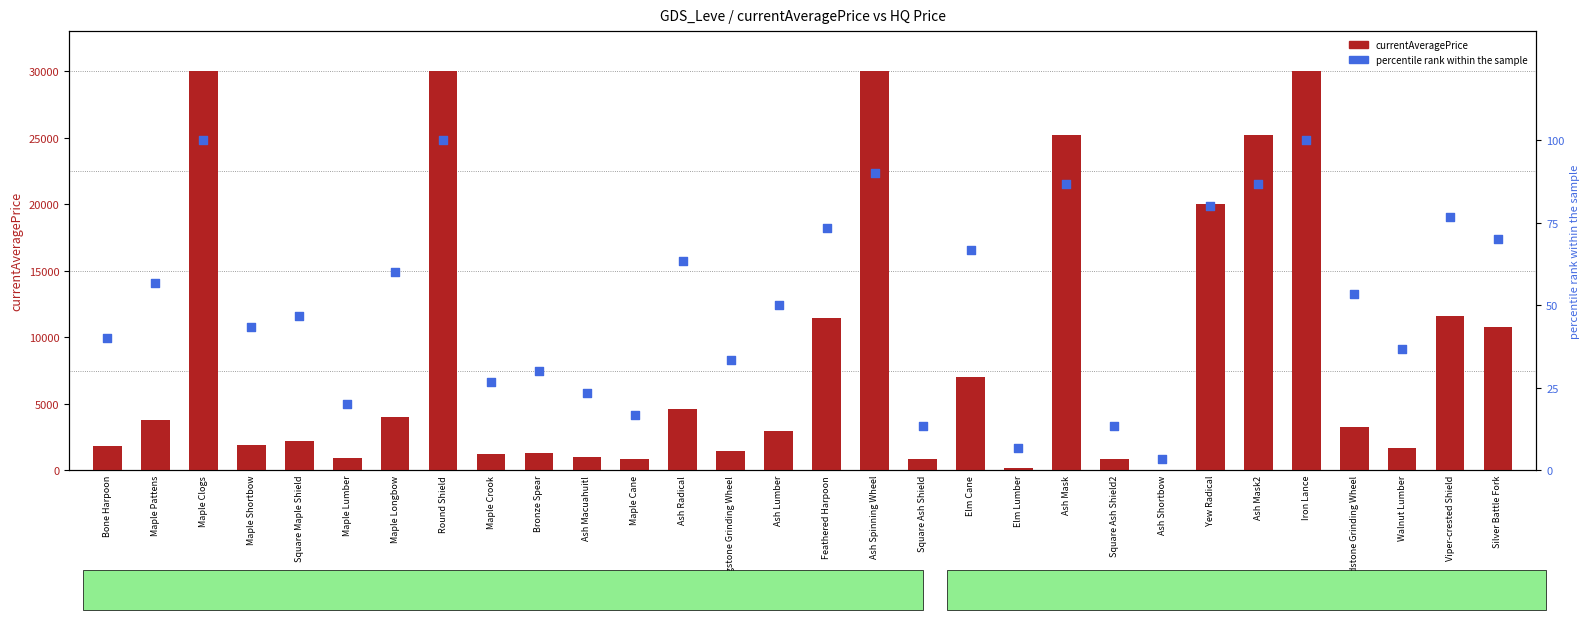

At how many categories does at least one series exceed 6529?

11